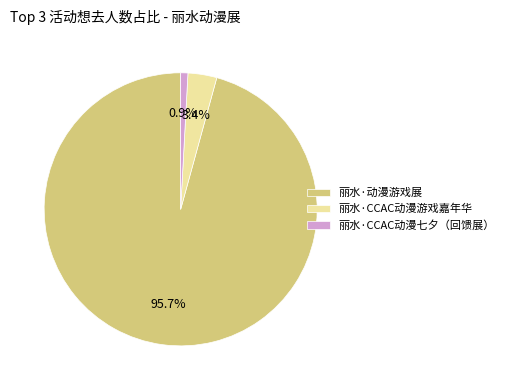

Rank the categories by value from lowest to highest.

丽水·CCAC动漫七夕（回馈展）, 丽水·CCAC动漫游戏嘉年华, 丽水·动漫游戏展